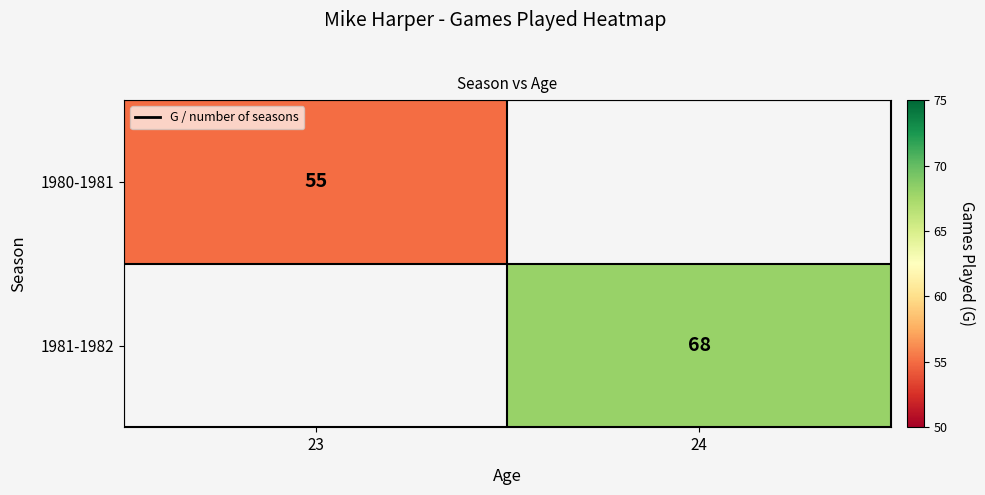

The value of 1980-1981 at 23 is 55. True or false?

True